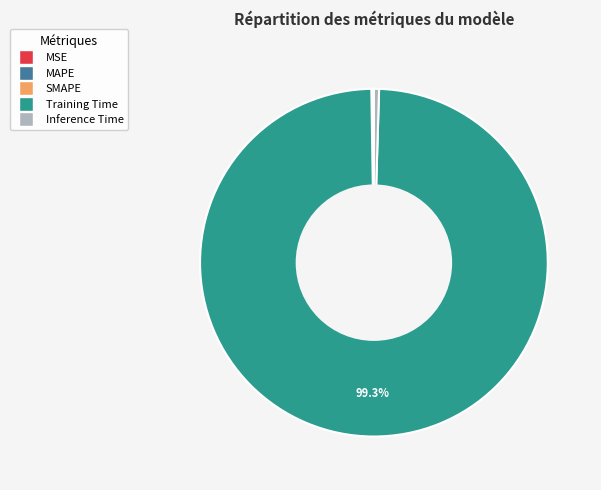

Is there a majority slice in this chart?

Yes